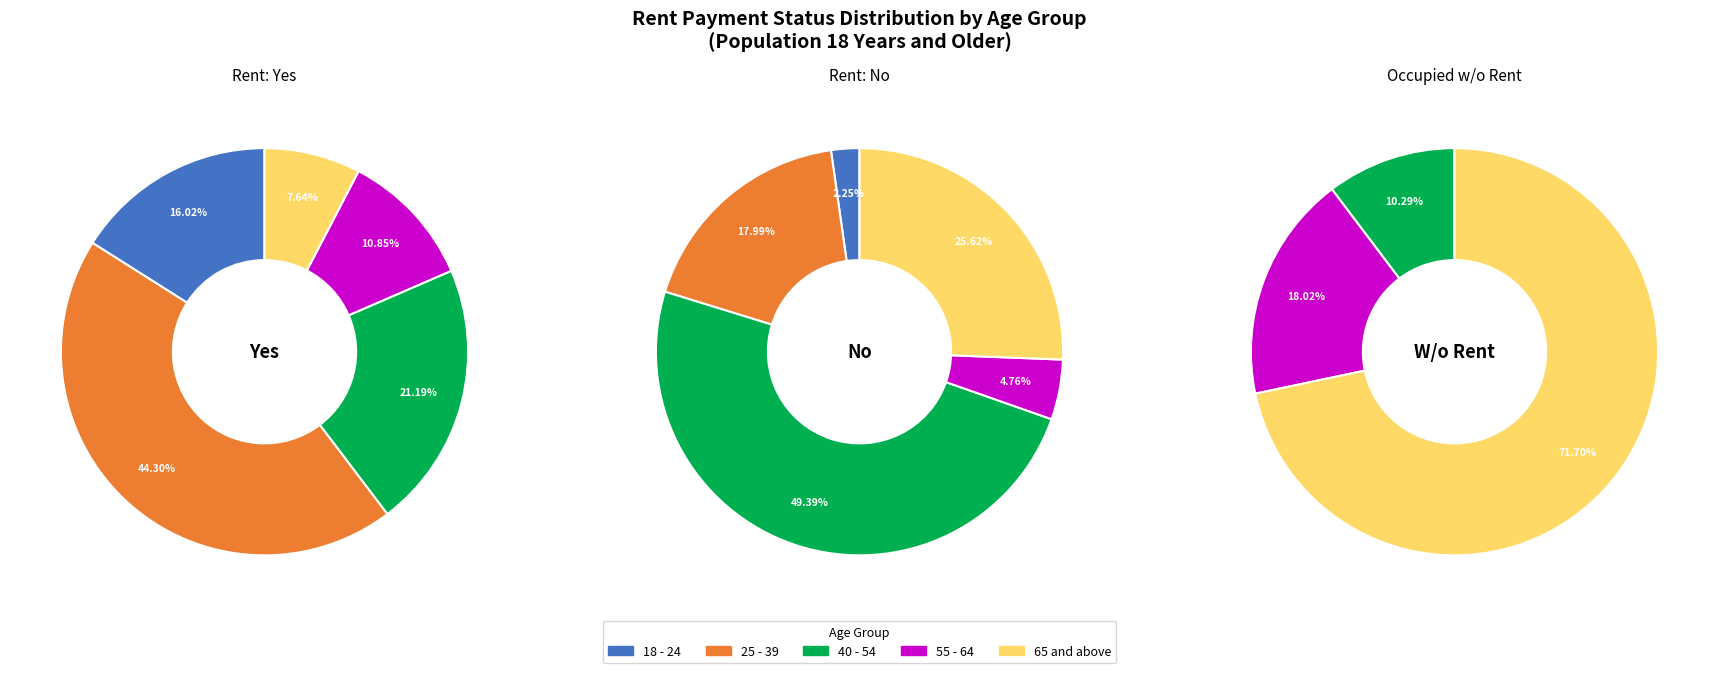

To the nearest percent, what is the average slice percentage?

20%